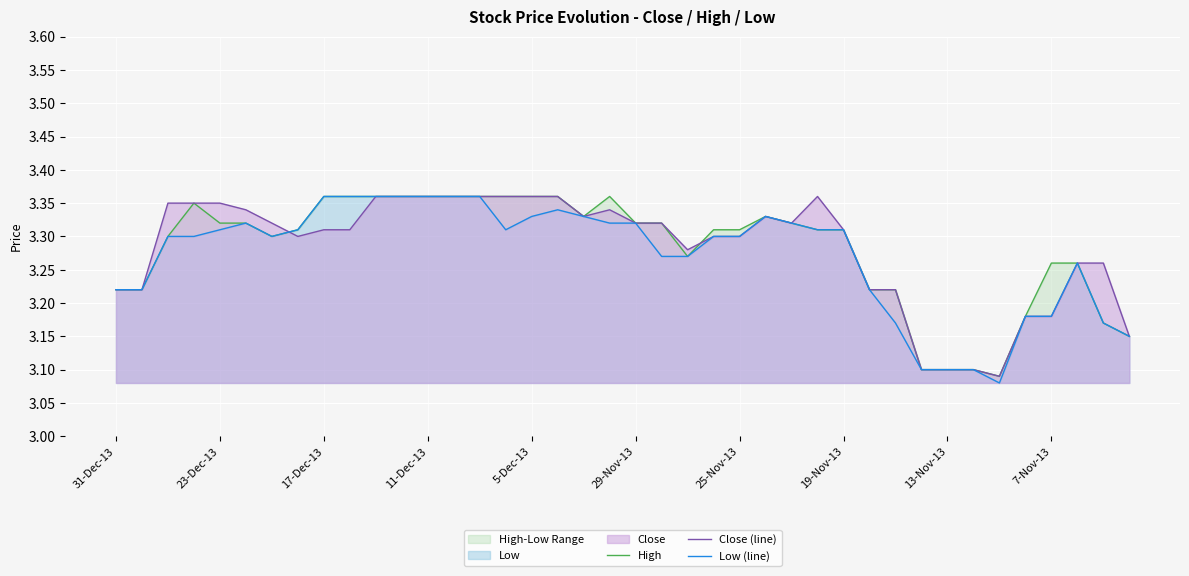

What is the value of the Close (line) point at the 8th from the left?

3.3